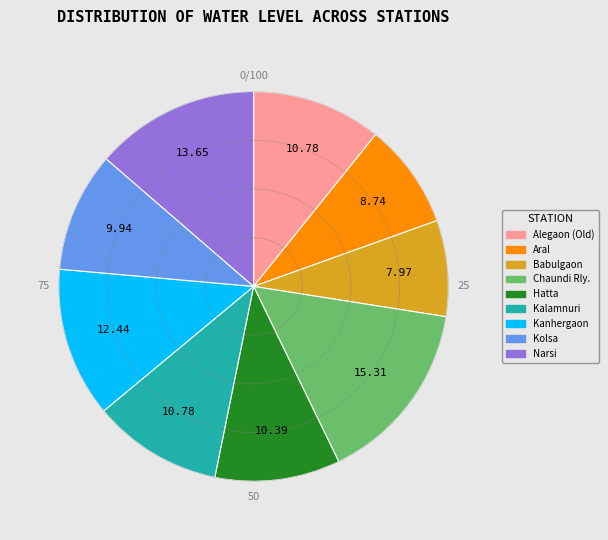

Is Chaundi Rly. the majority of the pie?

No